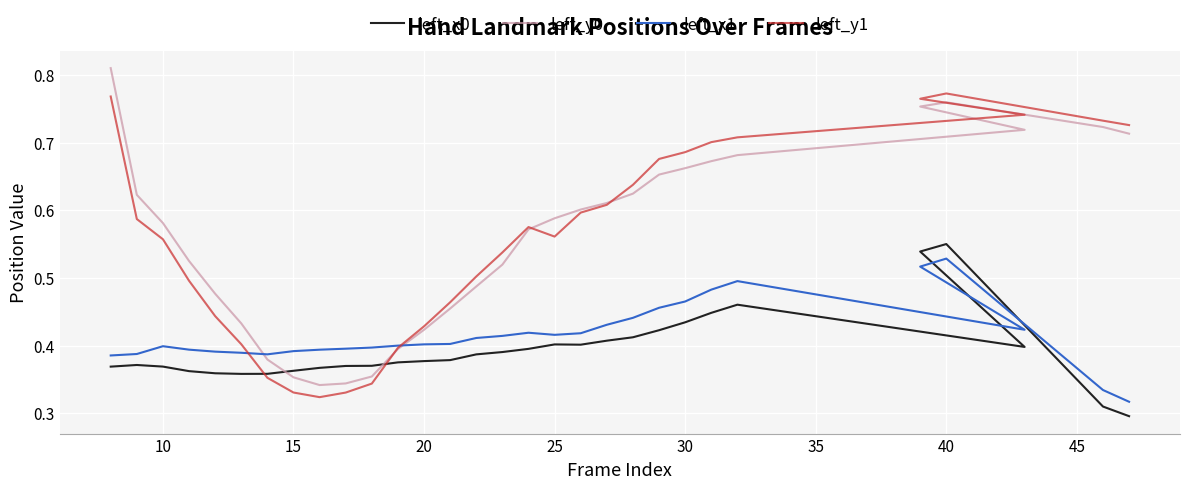

Does the chart display data point markers on the line(s)?

No